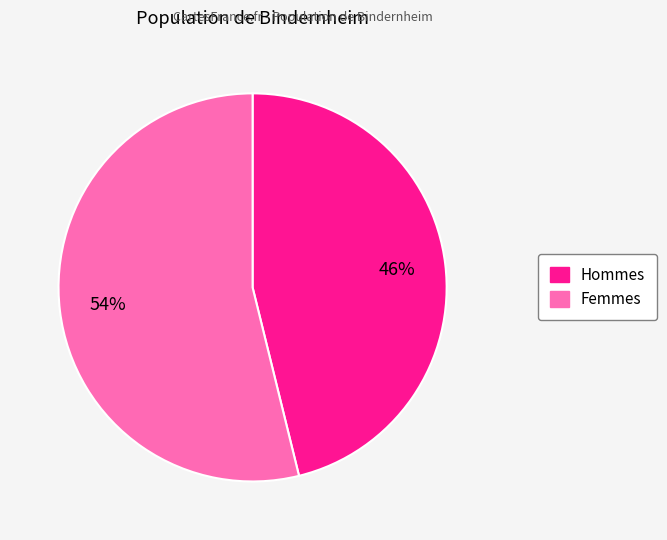

To the nearest percent, what is the difference between the largest and smallest slice percentages?

8%